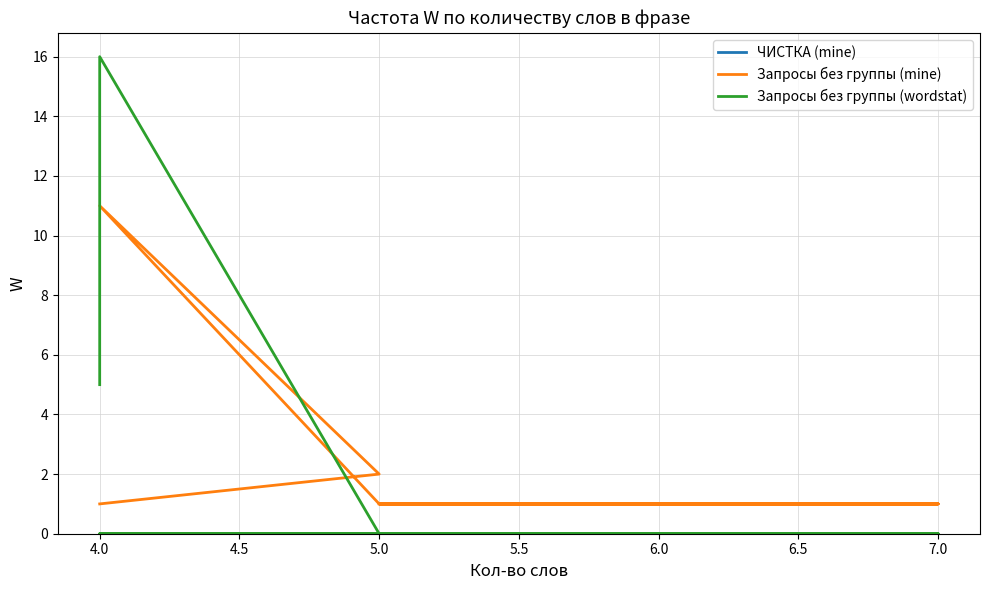

True or false: ЧИСТКА (mine) and Запросы без группы (wordstat) intersect in this chart.

False